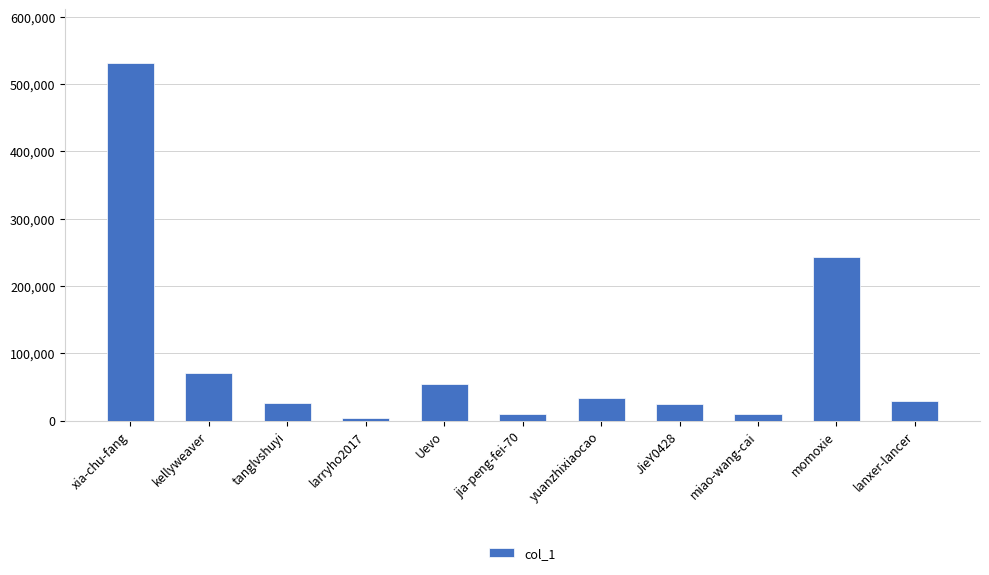

The chart shows a value of 53732 at Uevo. True or false?

True